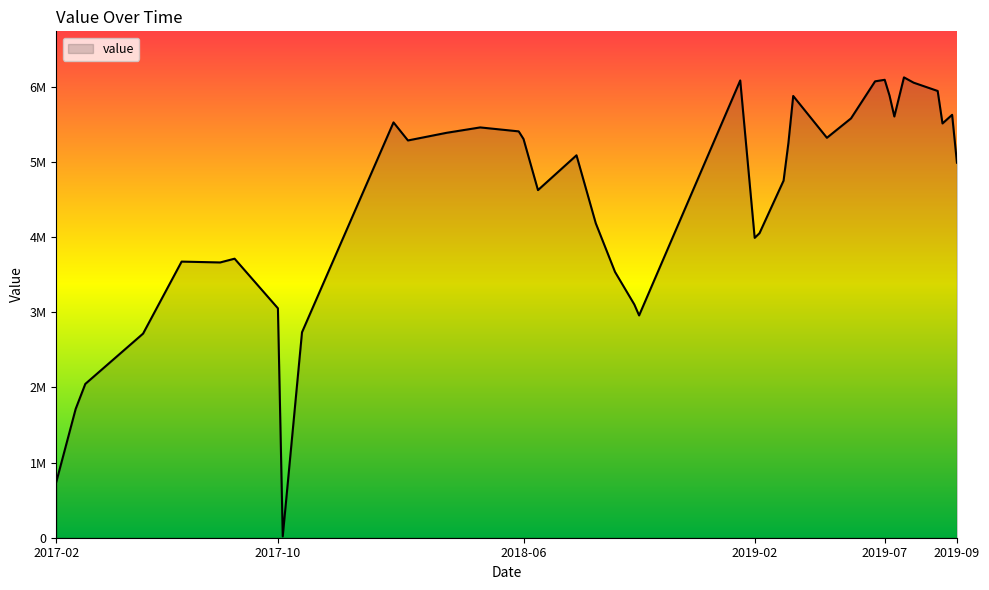

At which category does the data reach its first local peak?

2017-07-05